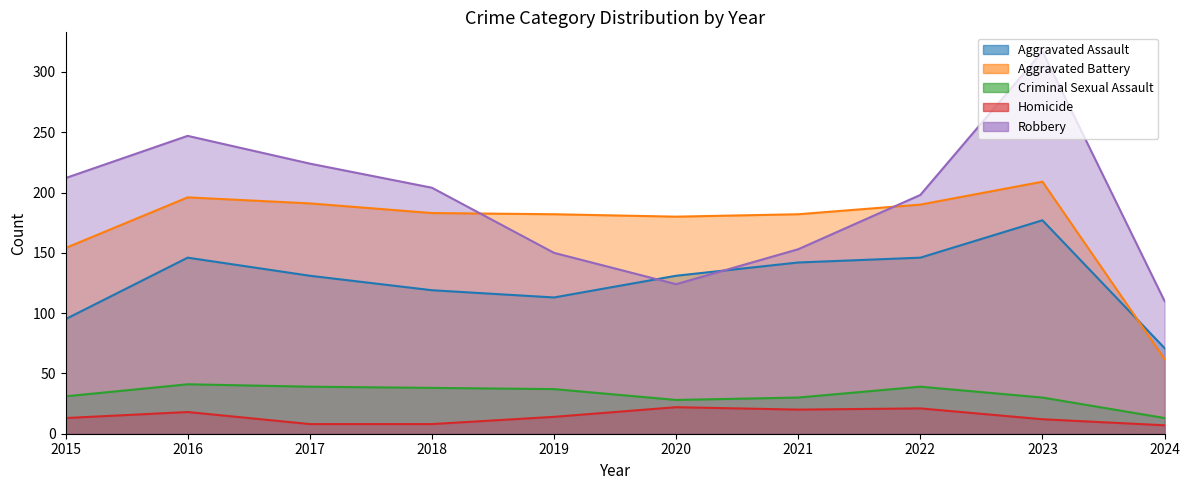

At which label does Criminal Sexual Assault first exceed 37?

2016